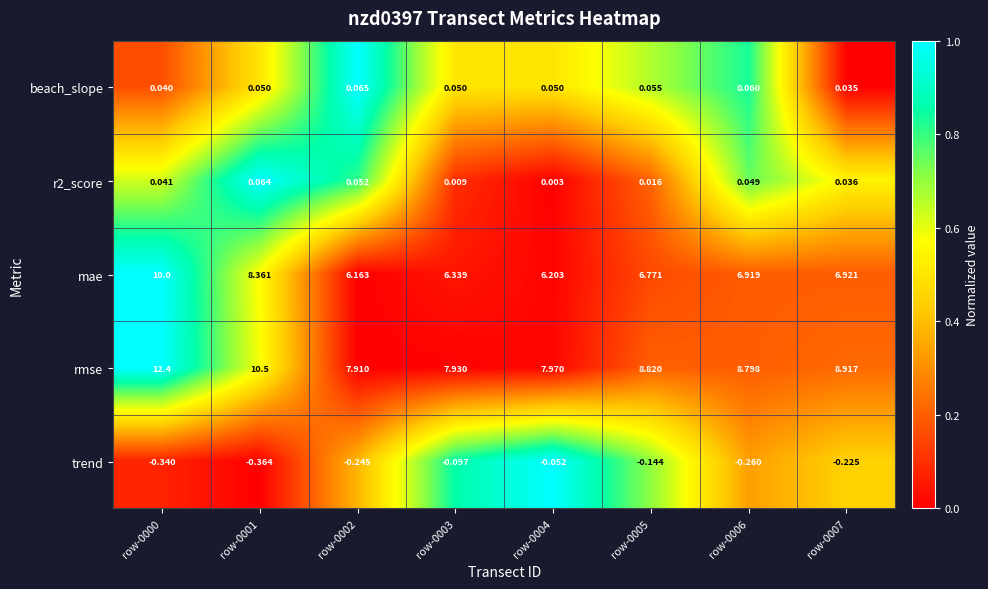

Which series changed the most between row-0004 and row-0005?

rmse